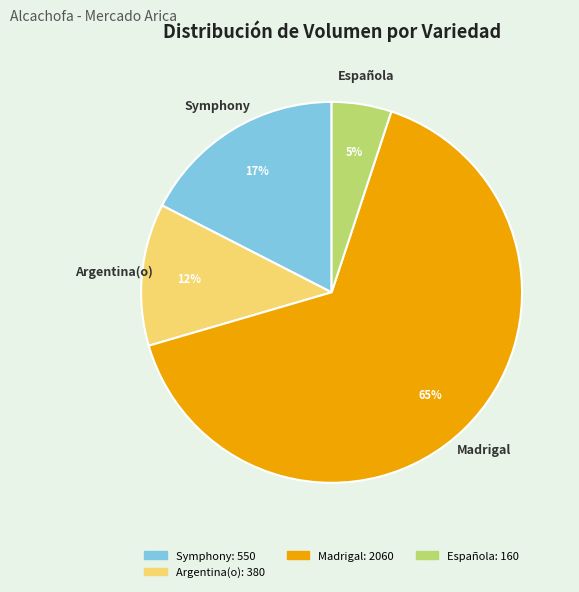

To the nearest percent, what is the average slice percentage?

25%